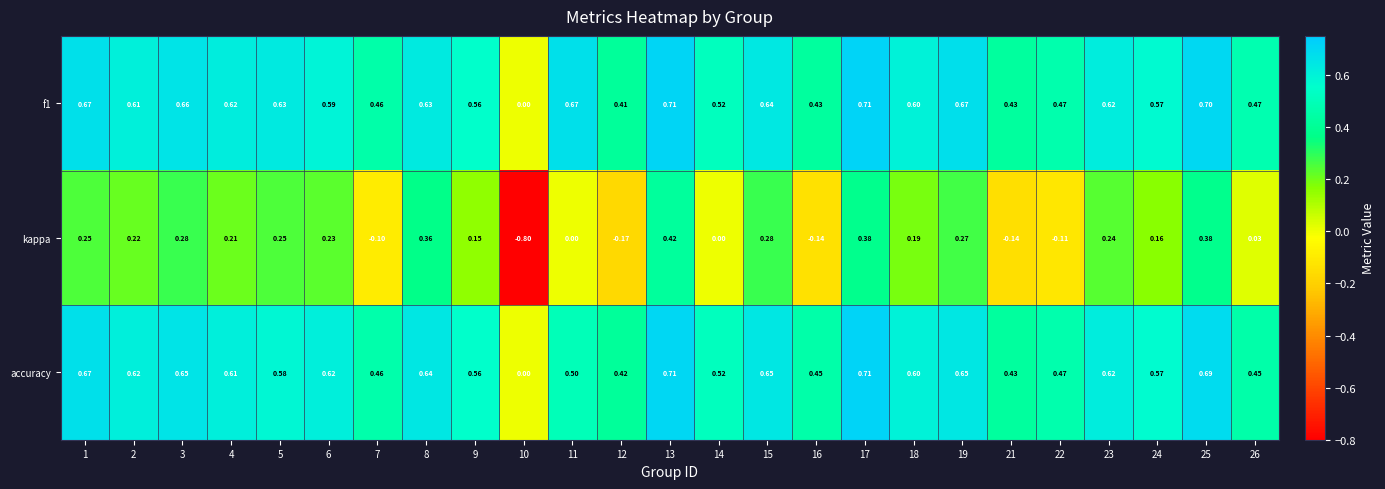

Between 10 and 24, which series saw the biggest shift?

kappa